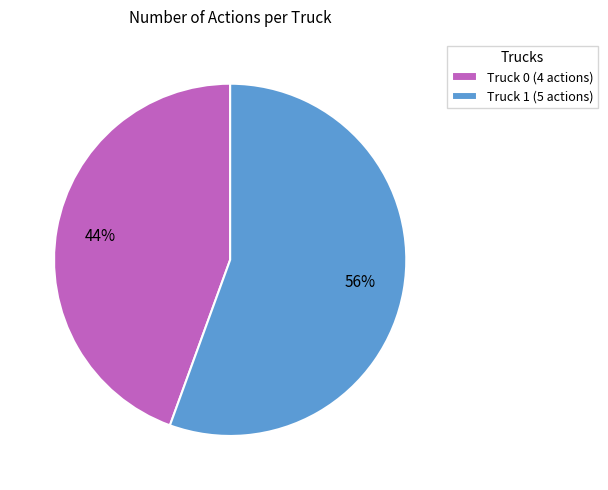

Do Truck 0 and Truck 1 together represent more than half of the pie?

Yes